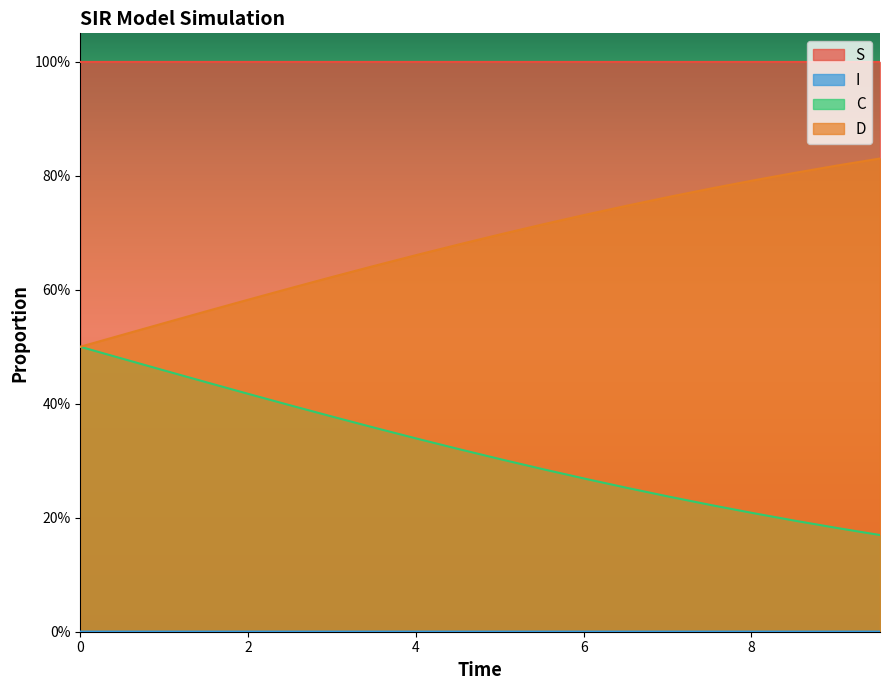

In I, how many points are higher than both neighbors (excluding endpoints)?

1